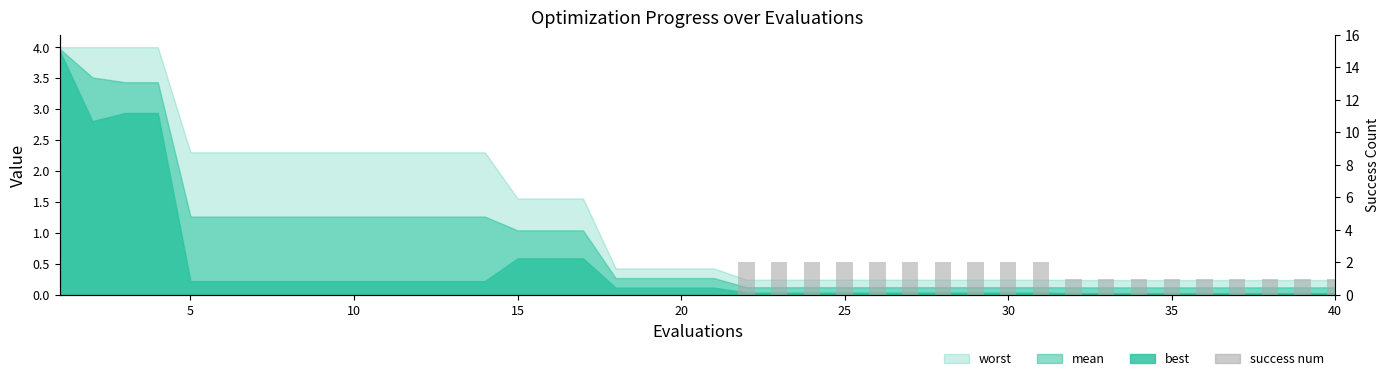

Does the chart contain stacked bars?

No